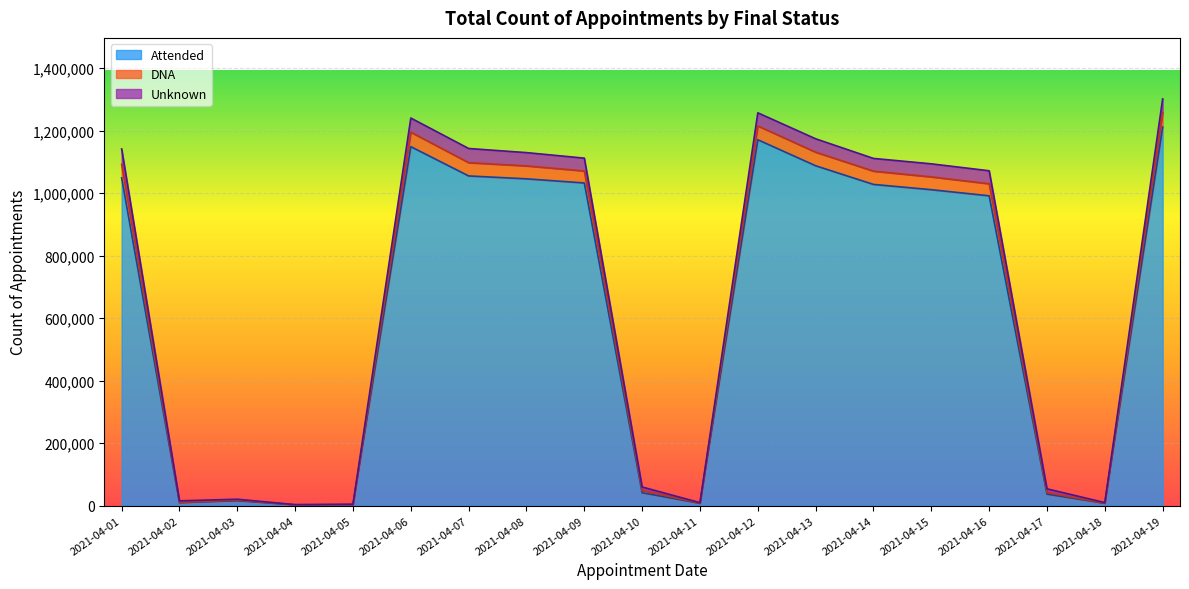

Which category has the highest value in the Attended series?

2021-04-19